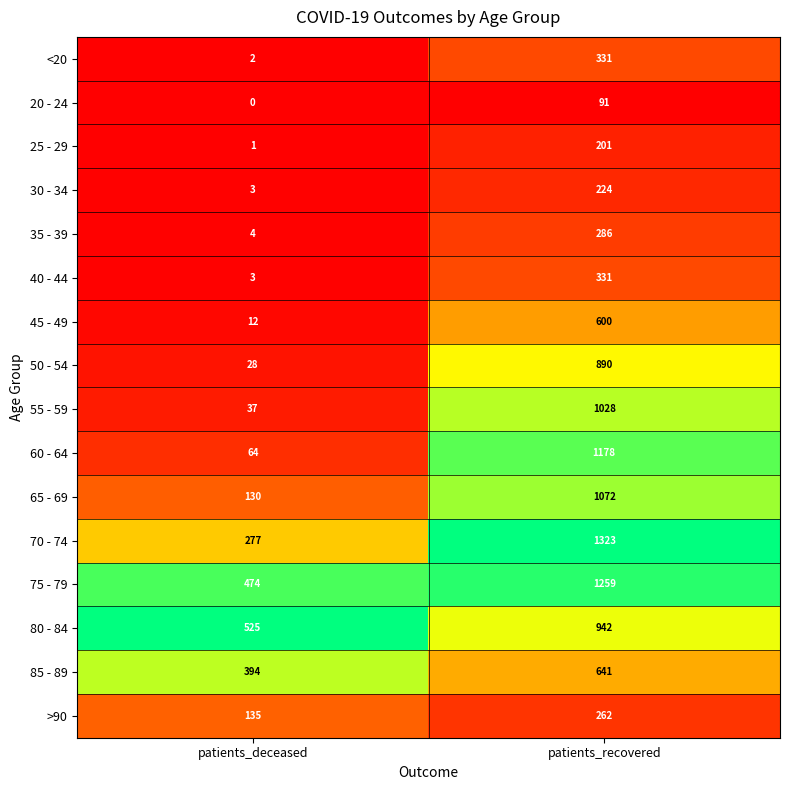

Which series has the widest spread of values?

60 - 64